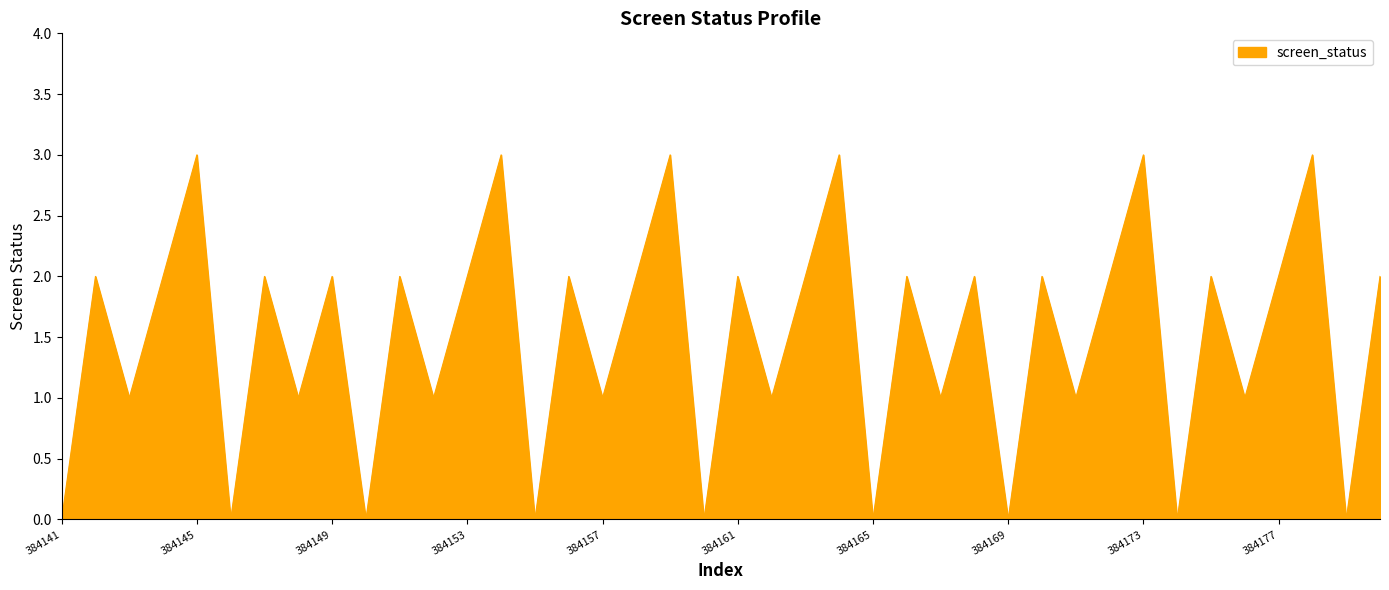

What is the greatest value displayed?

3